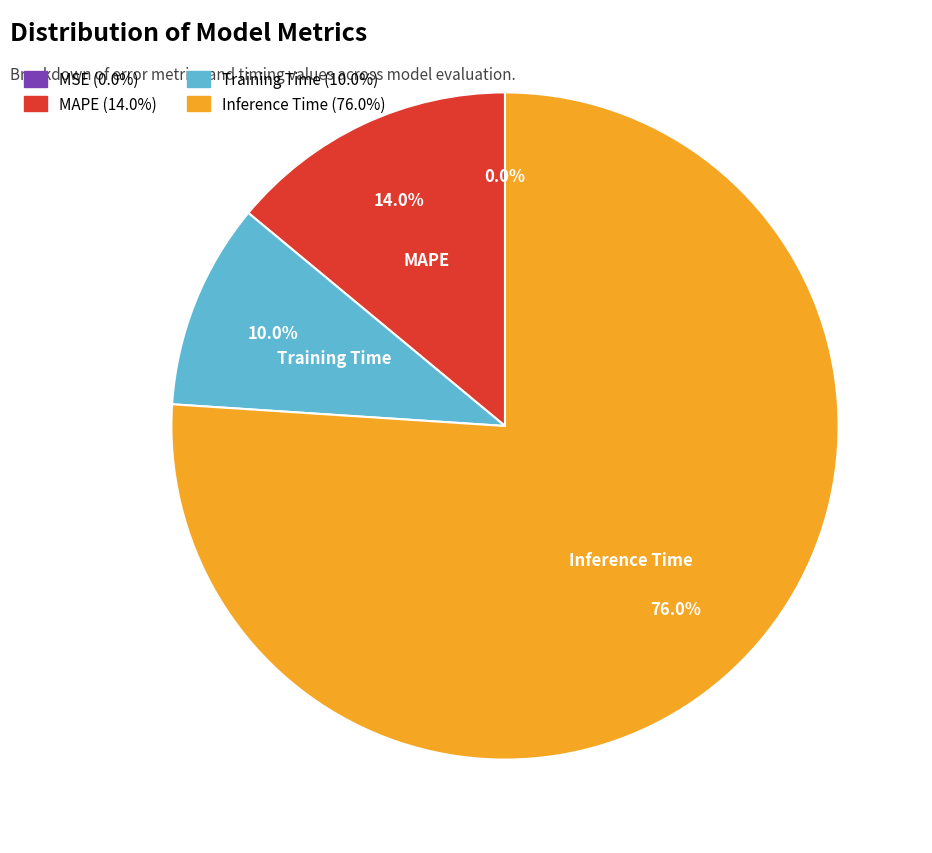

Is there any slice that represents more than half of the pie?

Yes